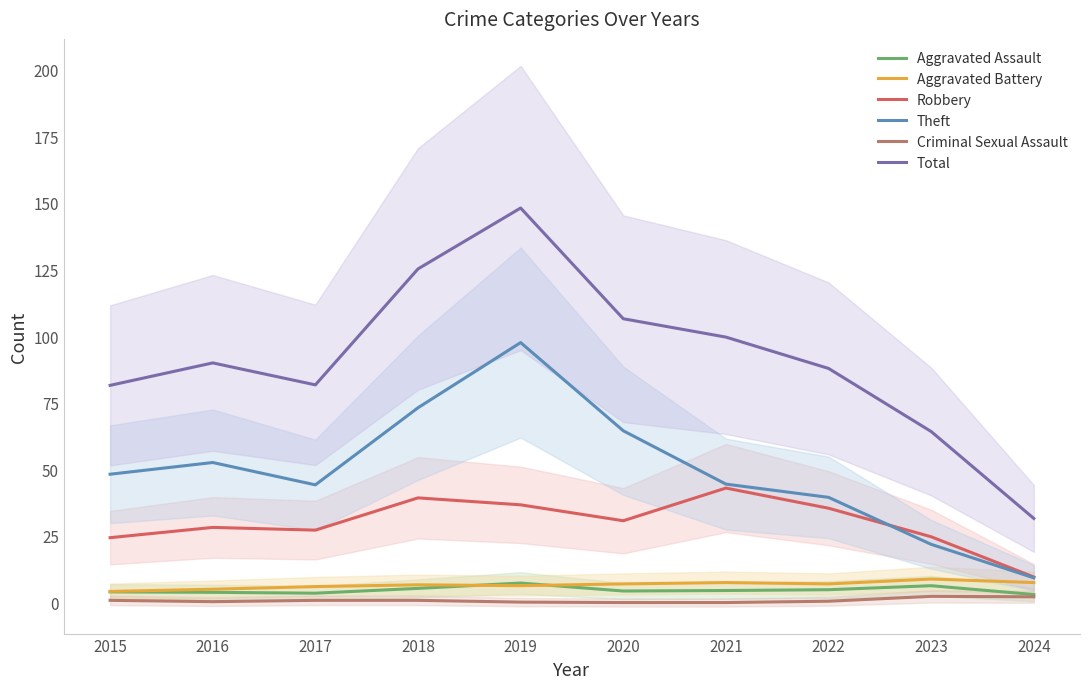

Reading right to left, extract all data points from this chart.

Aggravated Assault: 2024=3.0	2023=6.3	2022=4.8	2021=4.5	2020=4.3	2019=7.3	2018=5.3	2017=3.5	2016=3.8	2015=4.0
Aggravated Battery: 2024=7.5	2023=8.8	2022=7.0	2021=7.5	2020=7.0	2019=6.3	2018=6.7	2017=6.0	2016=5.0	2015=4.2
Robbery: 2024=9.6	2023=24.7	2022=35.4	2021=43.0	2020=30.7	2019=36.7	2018=39.3	2017=27.2	2016=28.2	2015=24.3
Theft: 2024=9.3	2023=21.8	2022=39.5	2021=44.4	2020=64.5	2019=97.5	2018=73.1	2017=44.2	2016=52.5	2015=48.2
Criminal Sexual Assault: 2024=2.2	2023=2.3	2022=0.5	2021=0.0	2020=0.0	2019=0.2	2018=0.8	2017=0.8	2016=0.3	2015=0.8
Total: 2024=31.6	2023=64.2	2022=87.8	2021=99.6	2020=106.5	2019=148.0	2018=125.2	2017=81.7	2016=89.9	2015=81.5